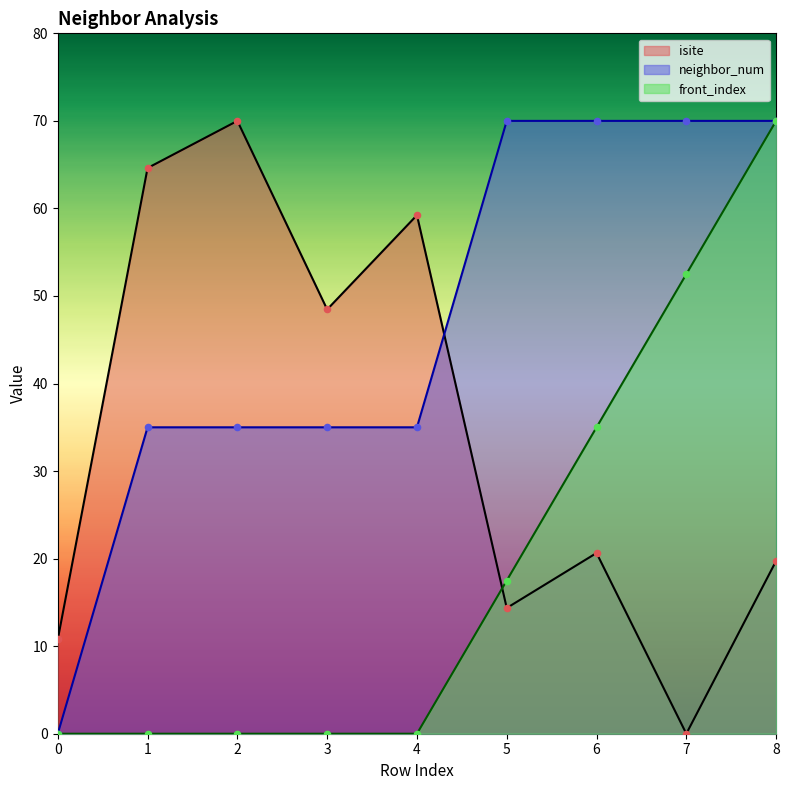

What are all the series names shown in the legend?

isite, neighbor_num, front_index